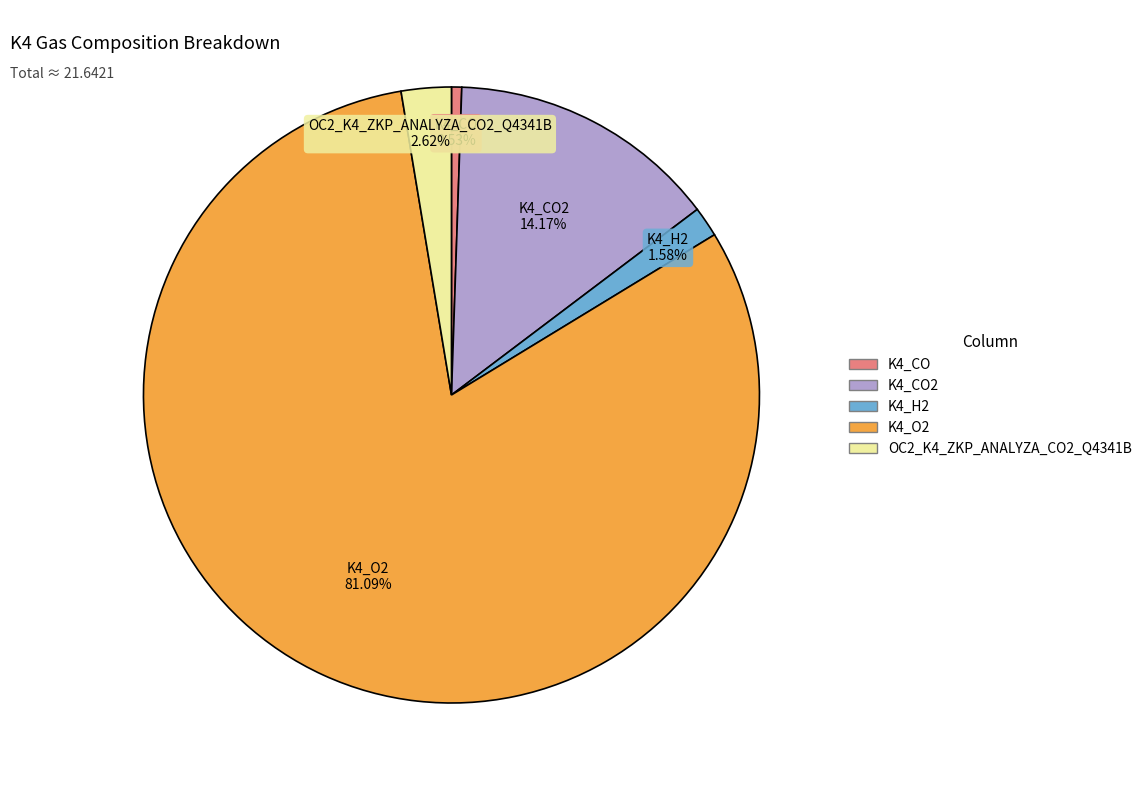

Does any single category account for the majority?

Yes